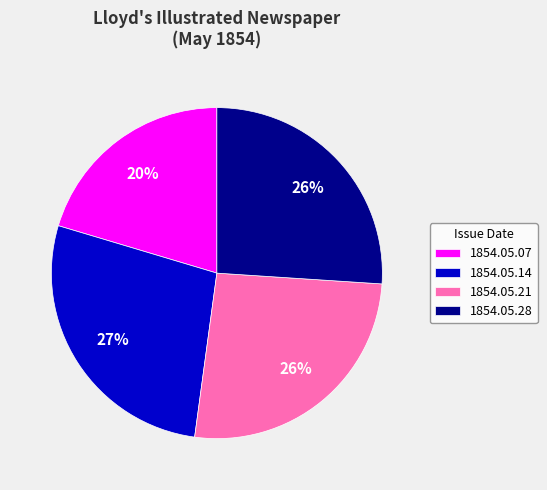

To the nearest percent, what portion does 1854.05.07 represent?

20%